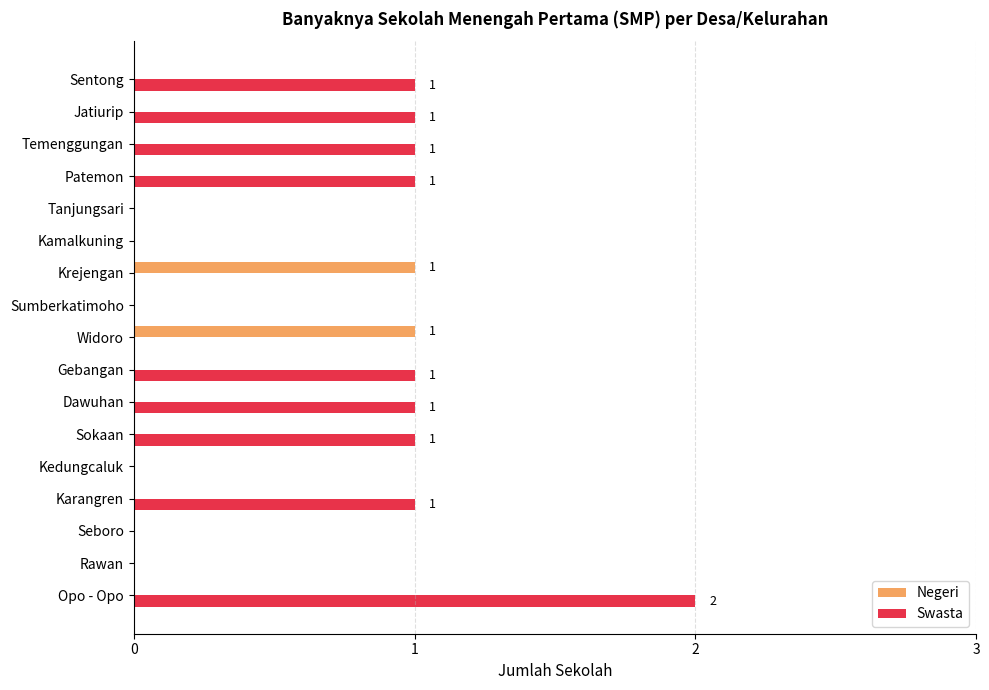

Which category has the highest value in the Swasta series?

Opo - Opo